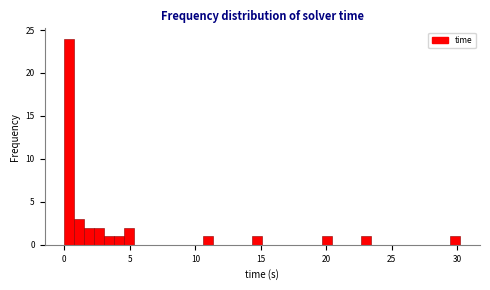

Around what value on the x-axis is the tallest bar? Give the approximate position of its centre, as read against the axis.

0.5